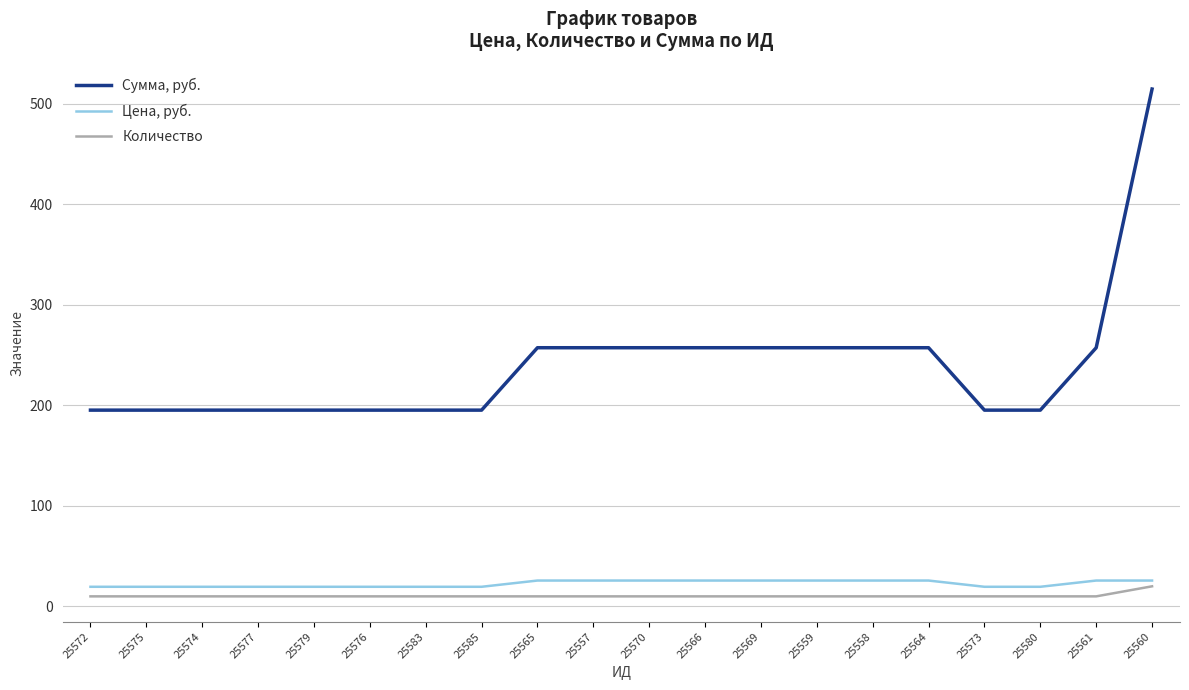

At 25569, list the series in order from smallest to largest.

Количество, Цена, руб., Сумма, руб.